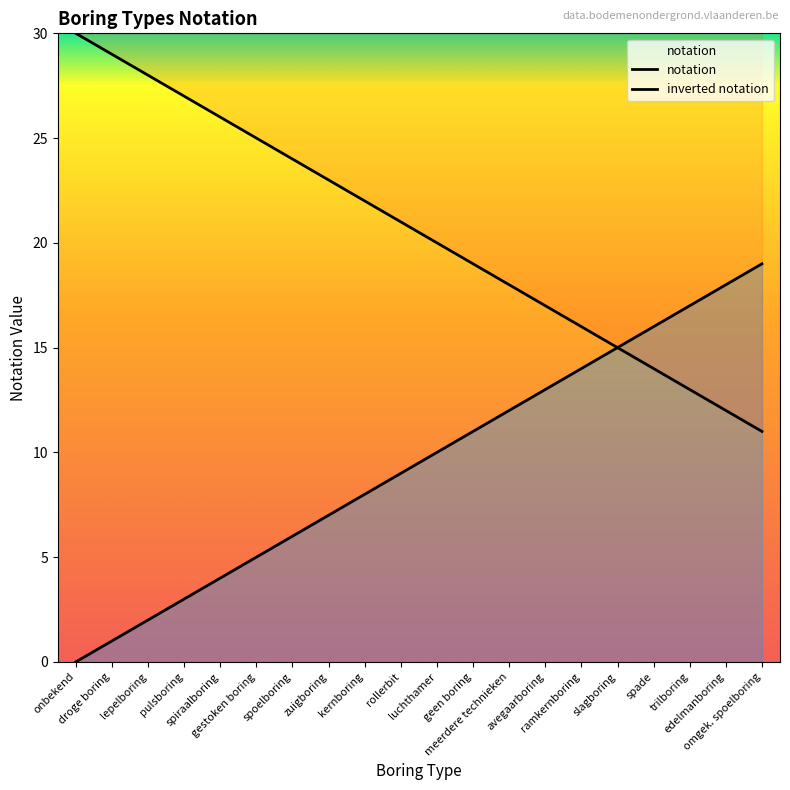

What is the label of the 10th point from the left?

rollerbit